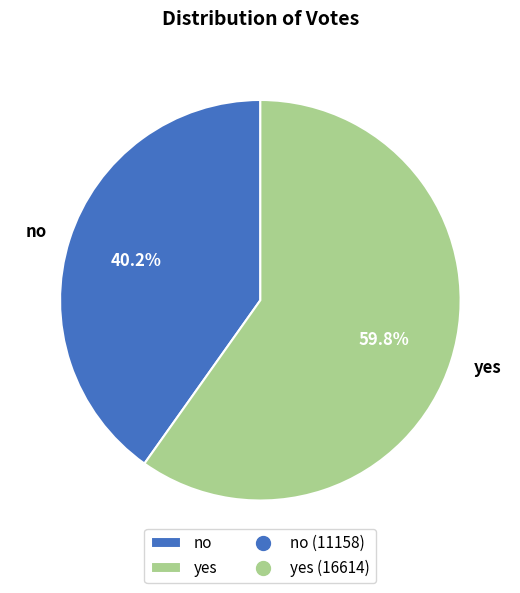

What portion of the pie excludes no?

59.8%